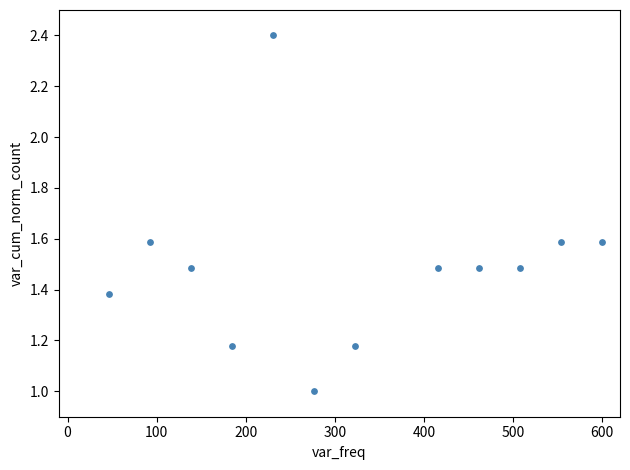

How many points are shown in the scatter plot?

12